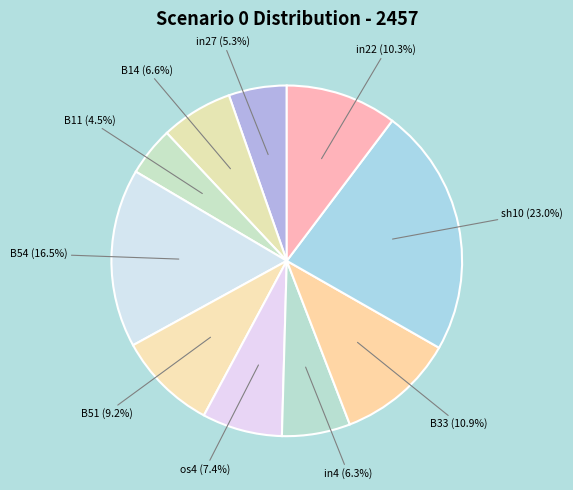

To the nearest percent, what portion does os4 represent?

7%